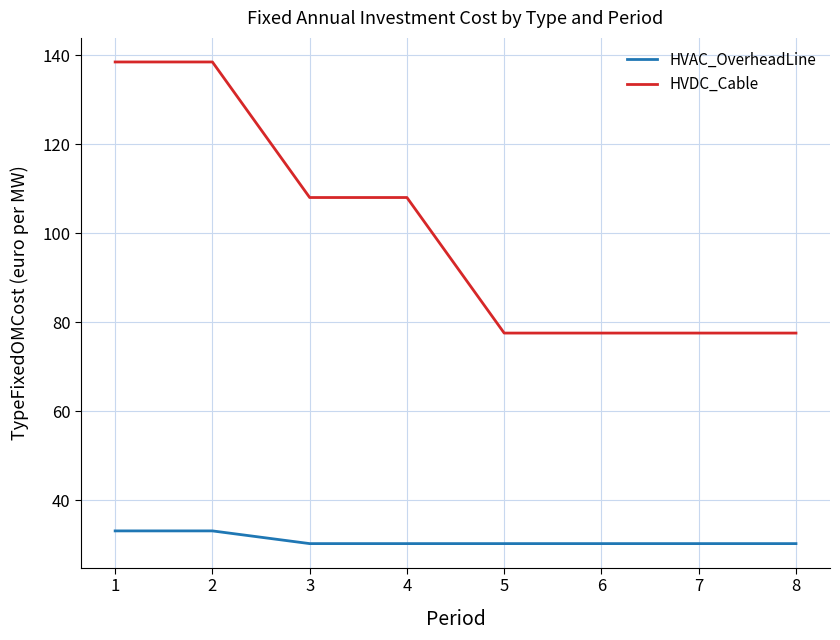

What is the difference between the highest and lowest values at 7?

47.3